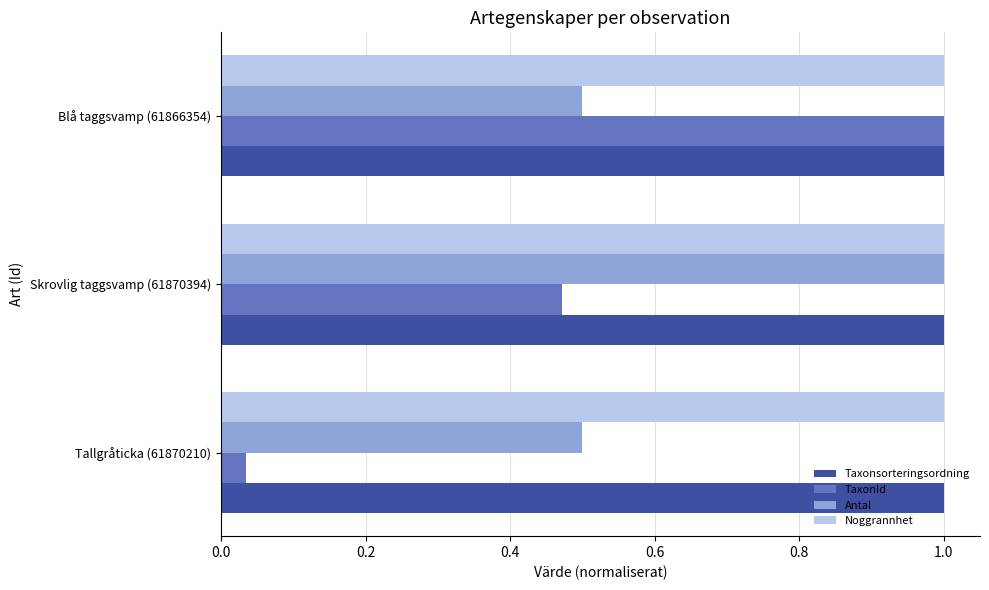

What is the maximum value for Taxonsorteringsordning?

1.0